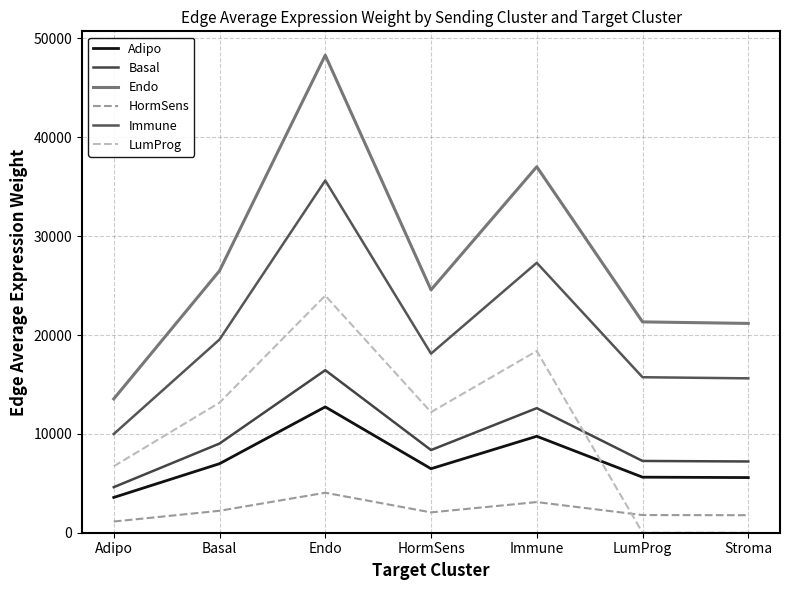

Where is the first local minimum for HormSens?

HormSens